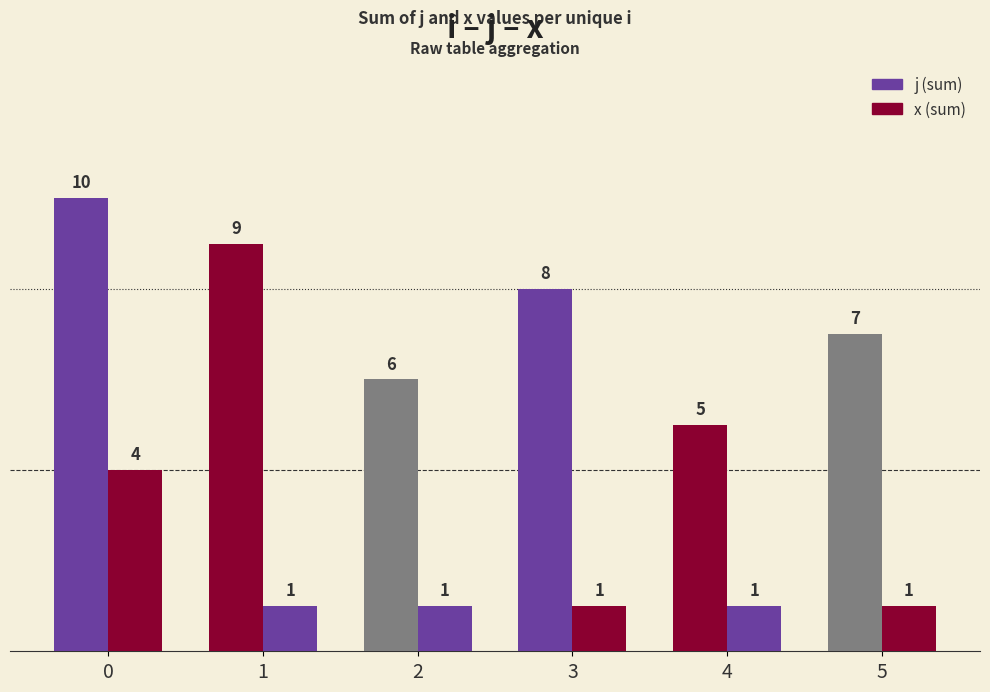

Reading right to left, transcribe all the data shown in this chart.

j: 5=7	4=5	3=8	2=6	1=9	0=10
x: 5=1	4=1	3=1	2=1	1=1	0=4